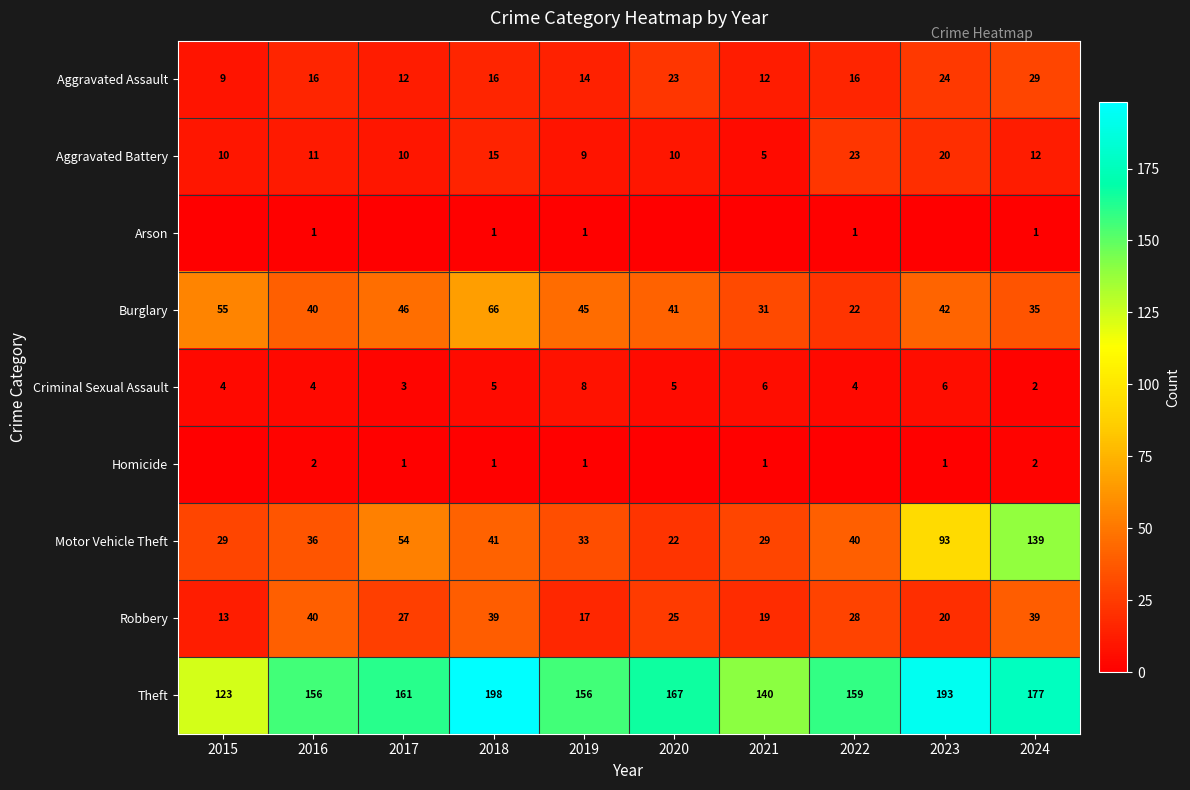

Which category has the lowest value across all series?

2015